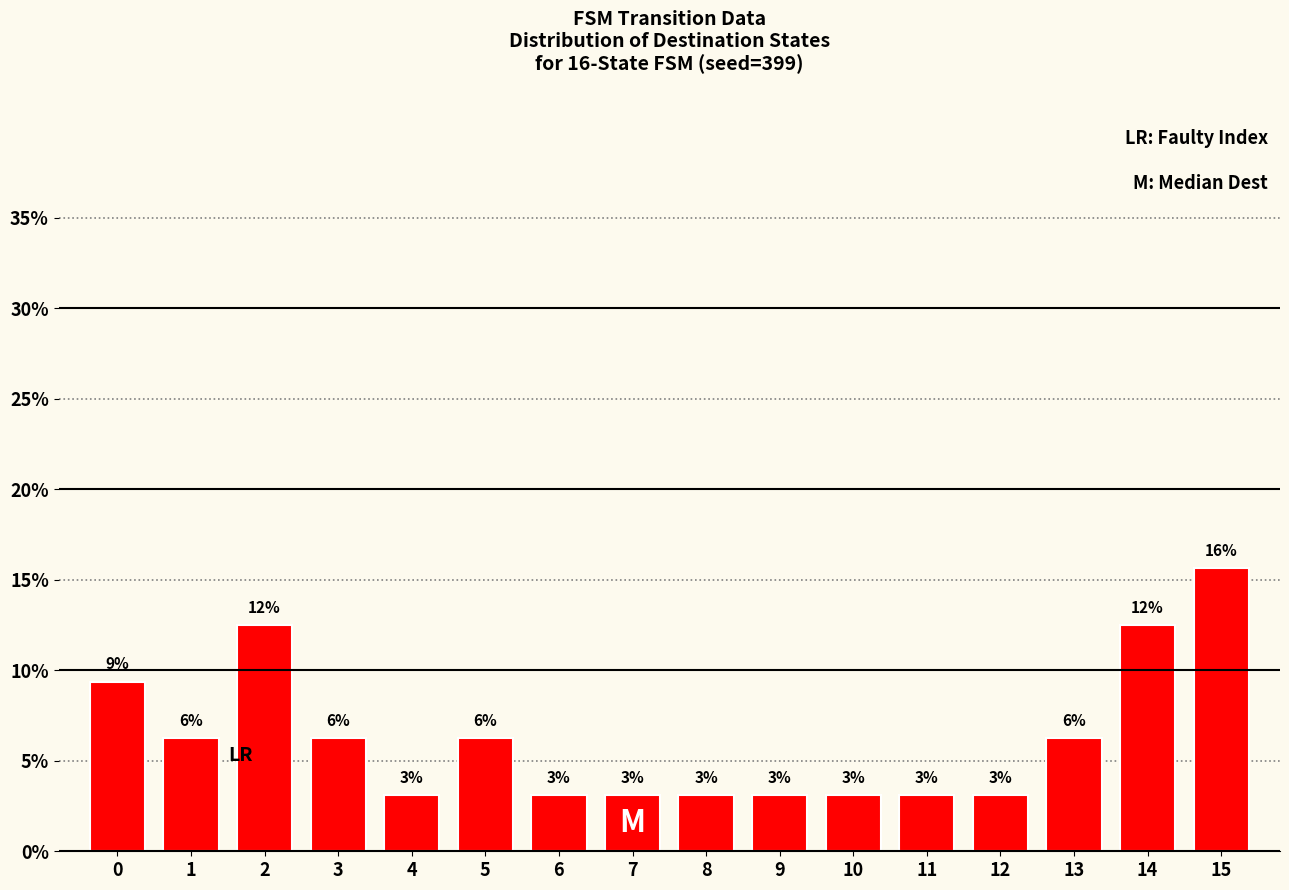

How many bars are there in total?

16